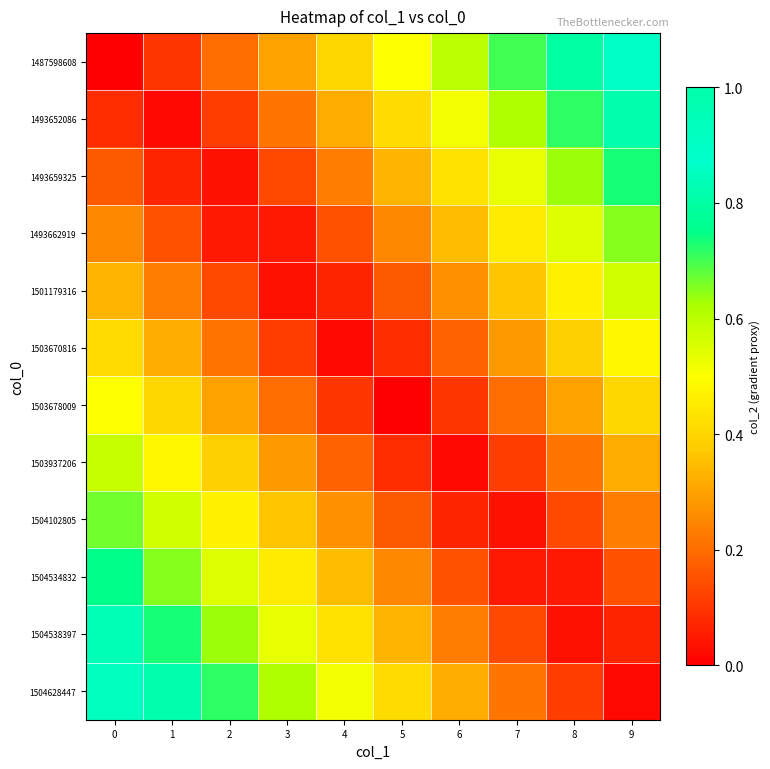

List the series in order of their peak value, highest first.

1504628447, 1487598608, 1504538397, 1493652086, 1504534832, 1493659325, 1504102805, 1493662919, 1503937206, 1501179316, 1503678009, 1503670816